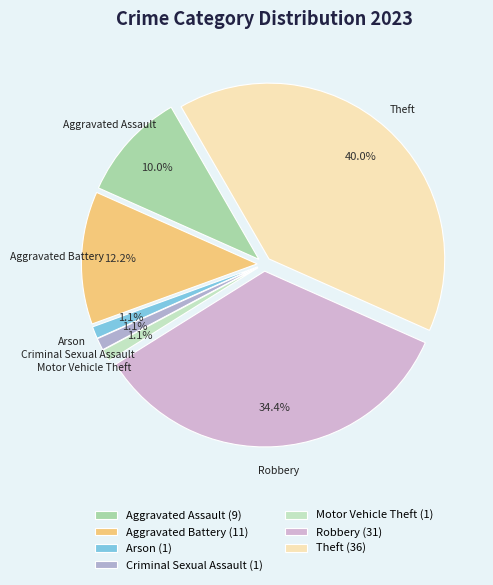

What is the largest slice in the pie chart?

Theft